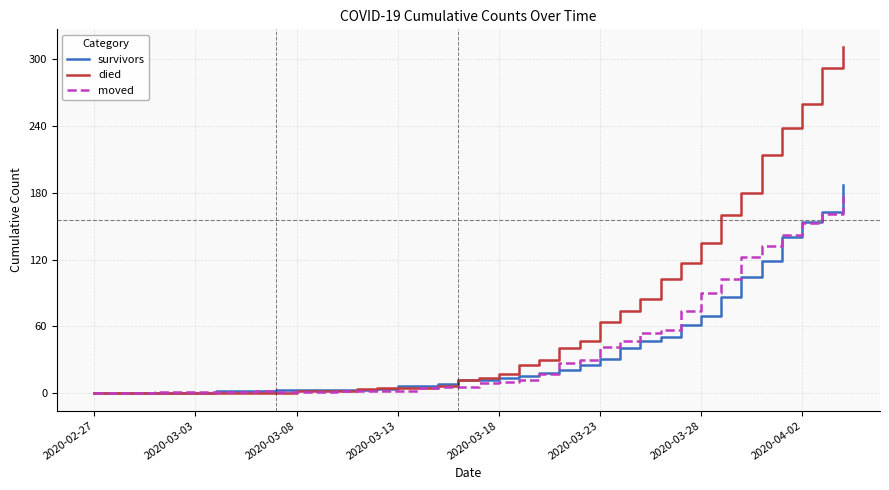

Which series has the largest range (max minus min)?

died